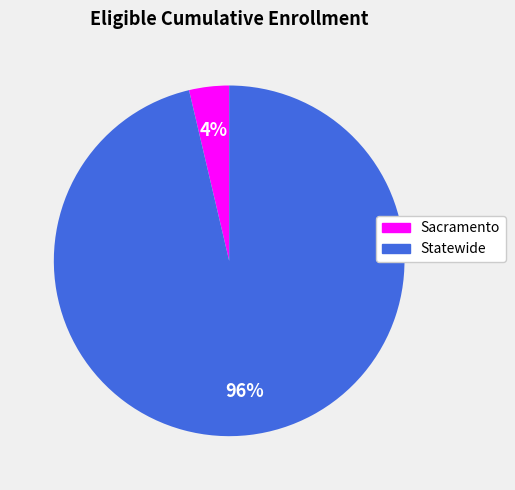

Which has a higher value, Statewide or Sacramento?

Statewide